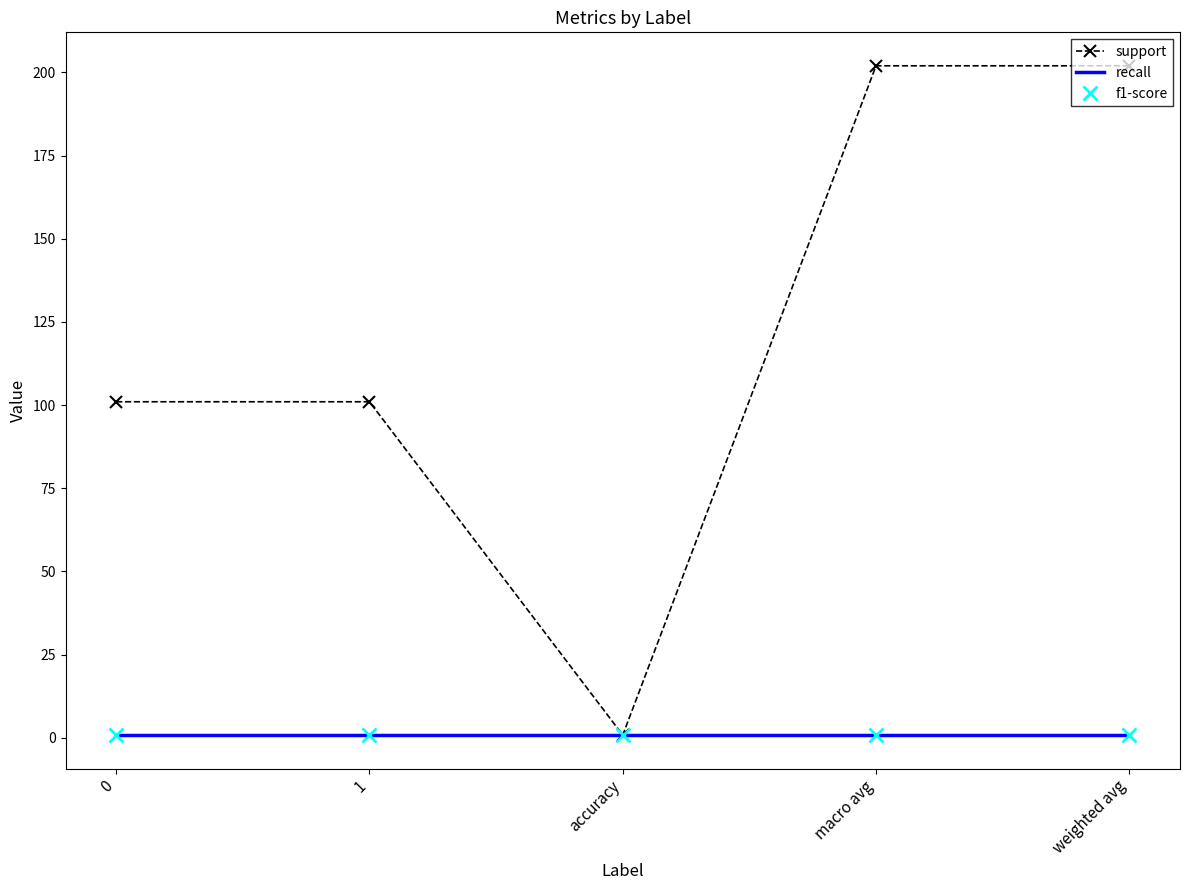

Reading left to right, extract all data points from this chart.

support: 0=101.0	1=101.0	accuracy=0.8	macro avg=202.0	weighted avg=202.0
recall: 0=0.8	1=0.8	accuracy=0.8	macro avg=0.8	weighted avg=0.8
f1-score: 0=0.8	1=0.8	accuracy=0.8	macro avg=0.8	weighted avg=0.8